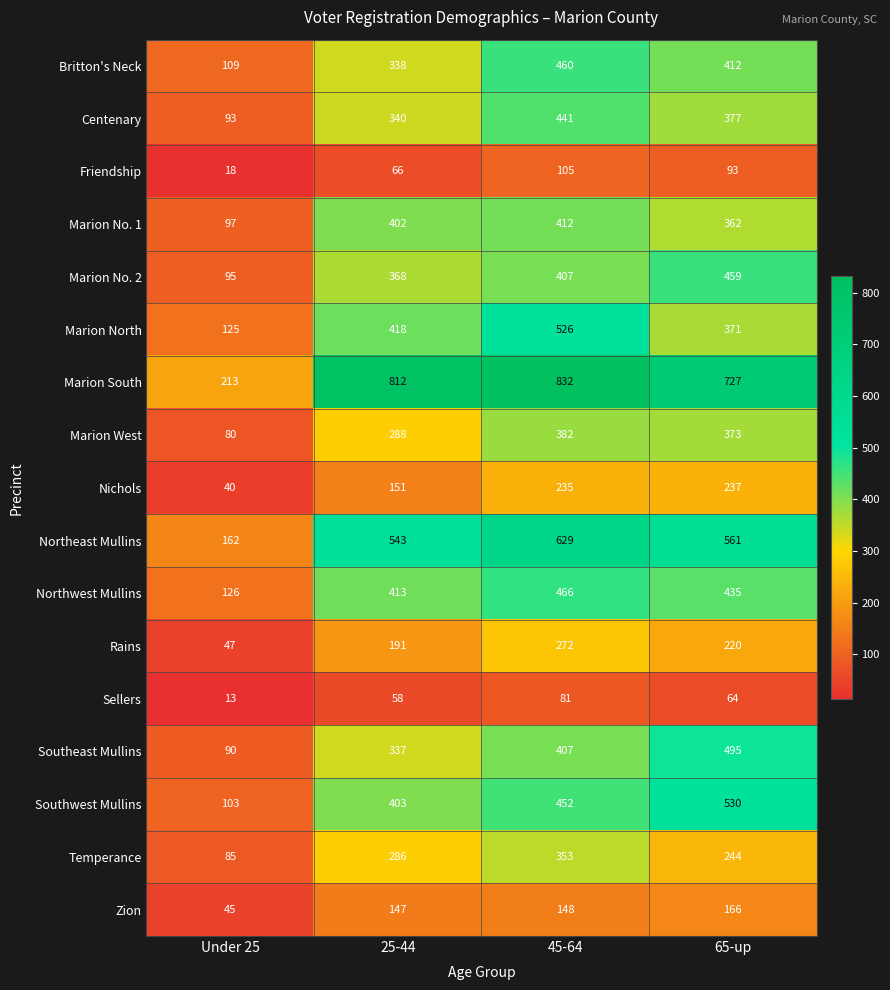

Which series has the largest total across all categories?

Marion South